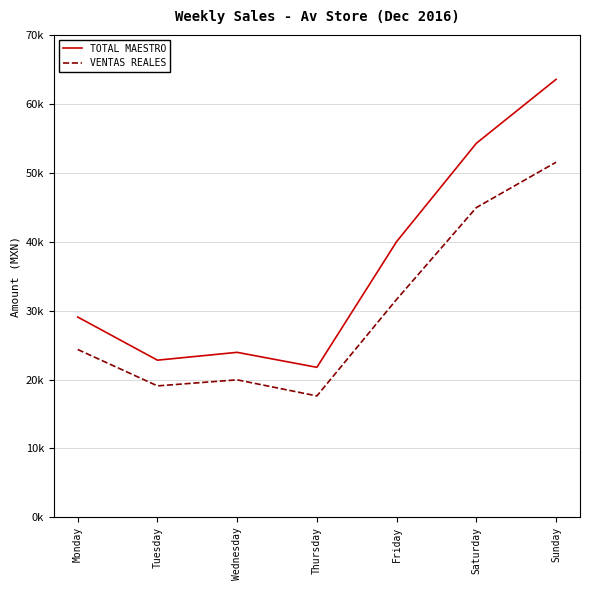

What are all the series names shown in the legend?

TOTAL MAESTRO, VENTAS REALES